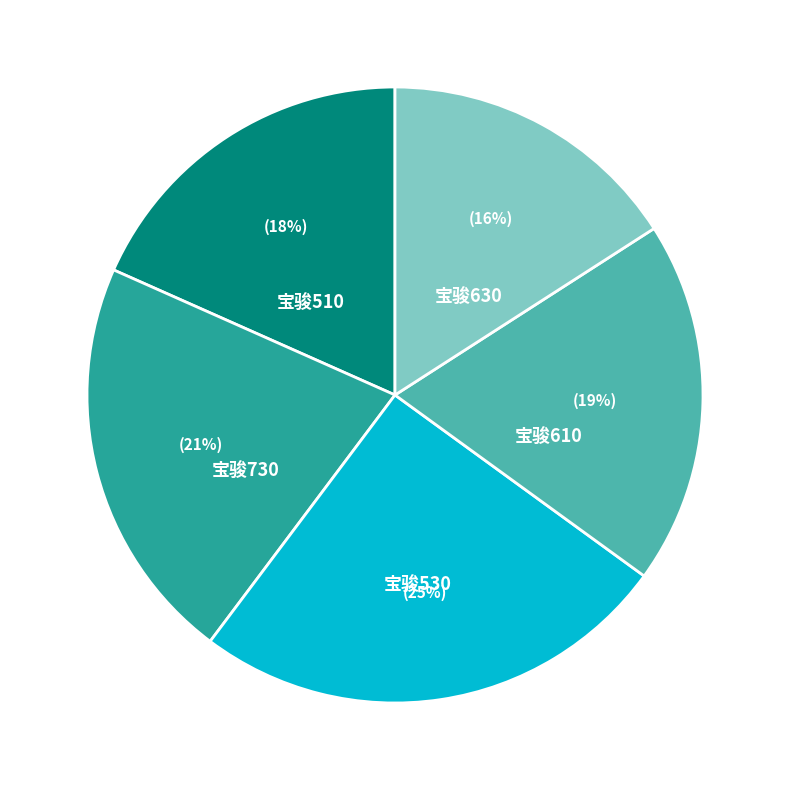

Does 宝骏610 account for over 50% of the chart?

No